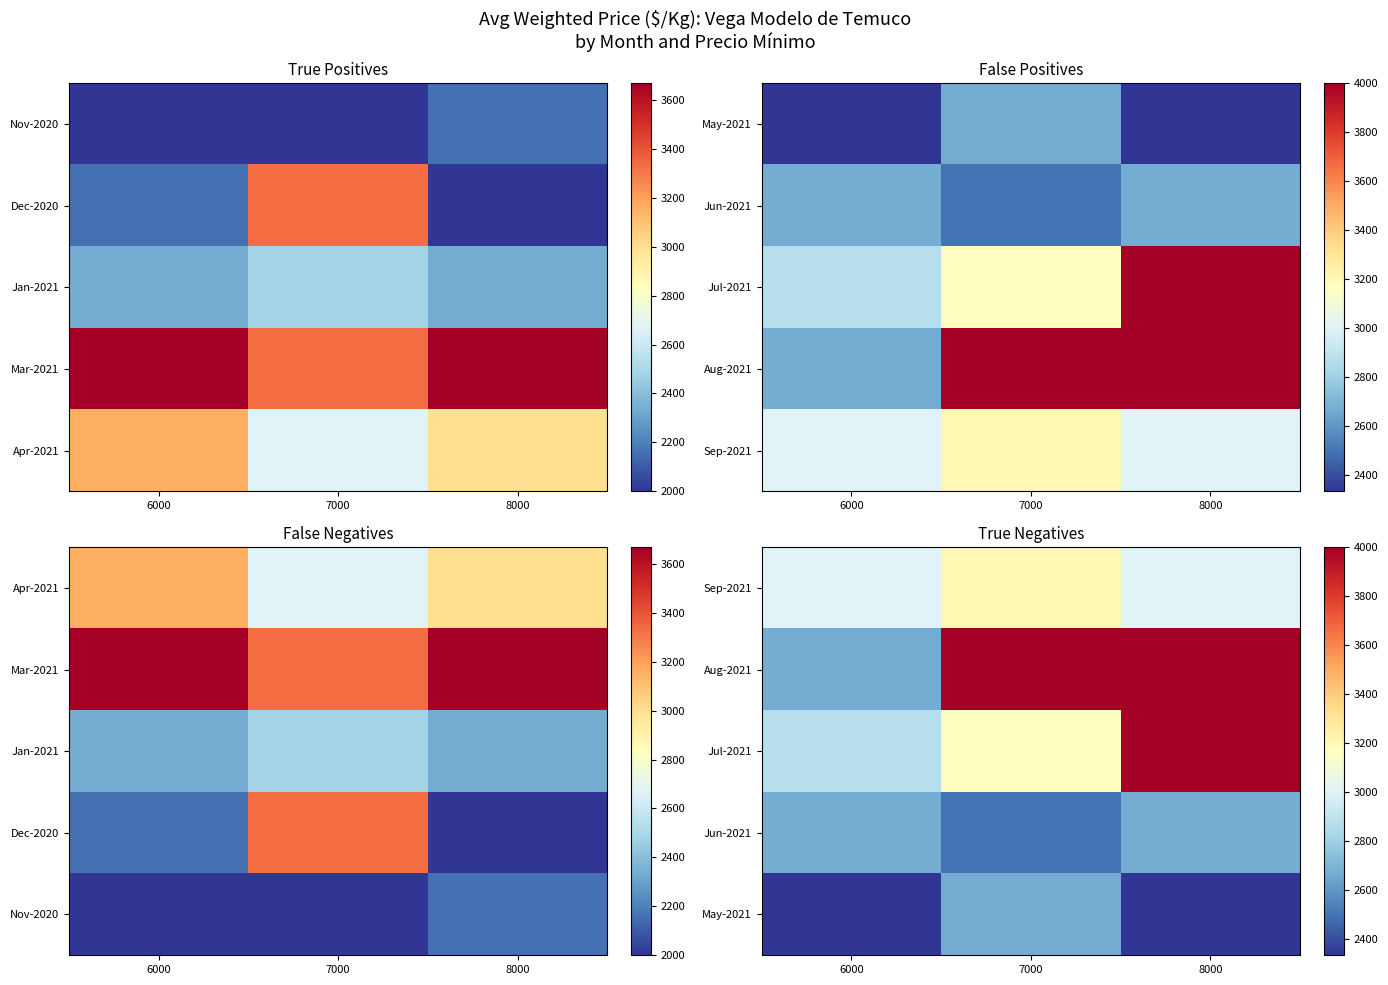

At 7000, list the series in order from smallest to largest.

Jun-2021, May-2021, Jul-2021, Sep-2021, Aug-2021